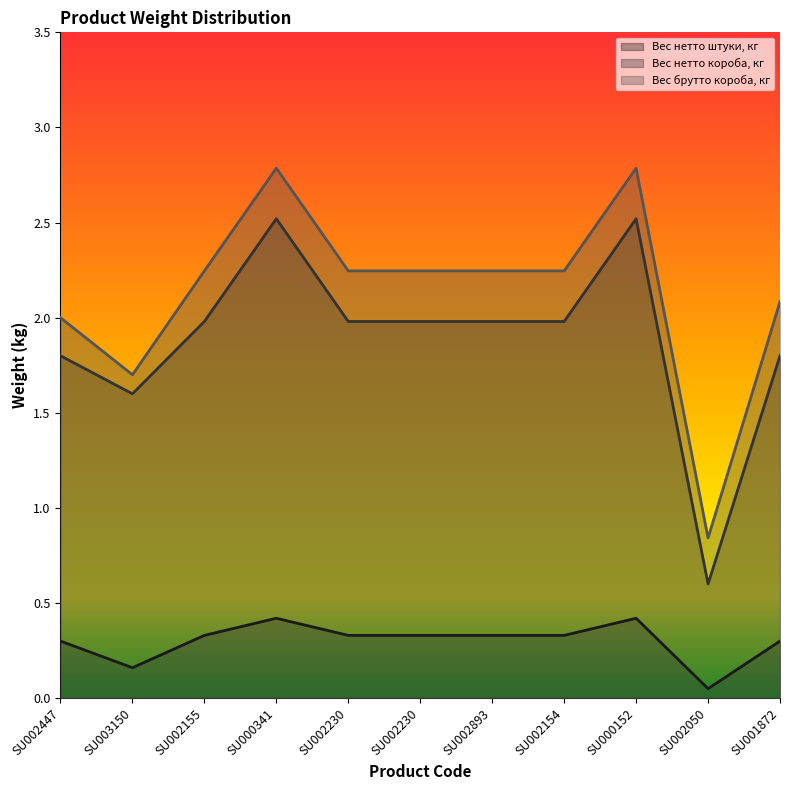

Reading right to left, list all the values displayed in this chart.

Вес нетто штуки, кг: SU001872=0.3	SU002050=0.1	SU000152=0.4	SU002154=0.3	SU002893=0.3	SU002230=0.3	SU002230=0.3	SU000341=0.4	SU002155=0.3	SU003150=0.2	SU002447=0.3
Вес нетто короба, кг: SU001872=1.8	SU002050=0.6	SU000152=2.5	SU002154=2.0	SU002893=2.0	SU002230=2.0	SU002230=2.0	SU000341=2.5	SU002155=2.0	SU003150=1.6	SU002447=1.8
Вес брутто короба, кг: SU001872=2.1	SU002050=0.8	SU000152=2.8	SU002154=2.2	SU002893=2.2	SU002230=2.2	SU002230=2.2	SU000341=2.8	SU002155=2.2	SU003150=1.7	SU002447=2.0